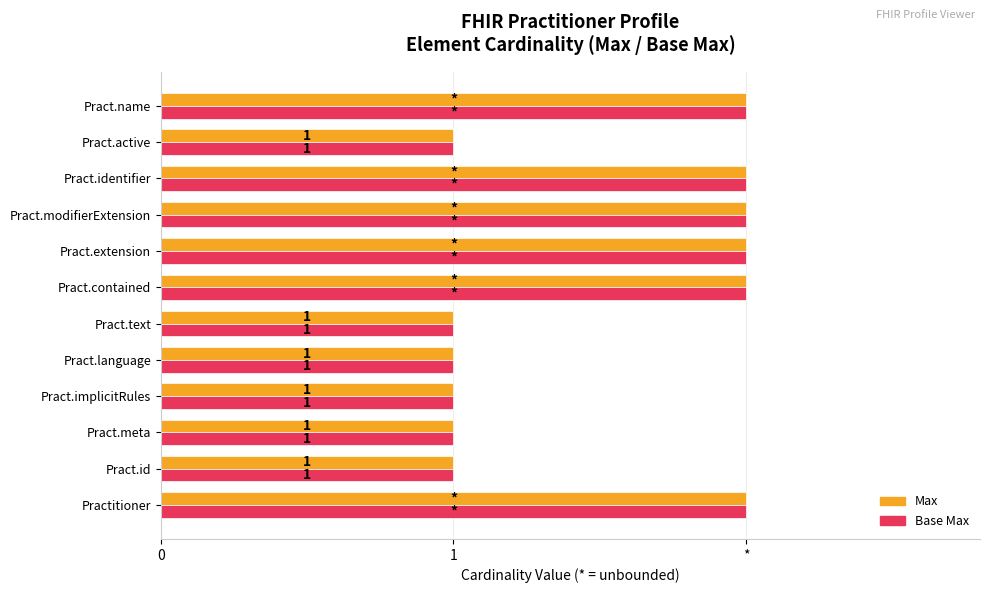

What are all the series names shown in the legend?

Max, Base Max